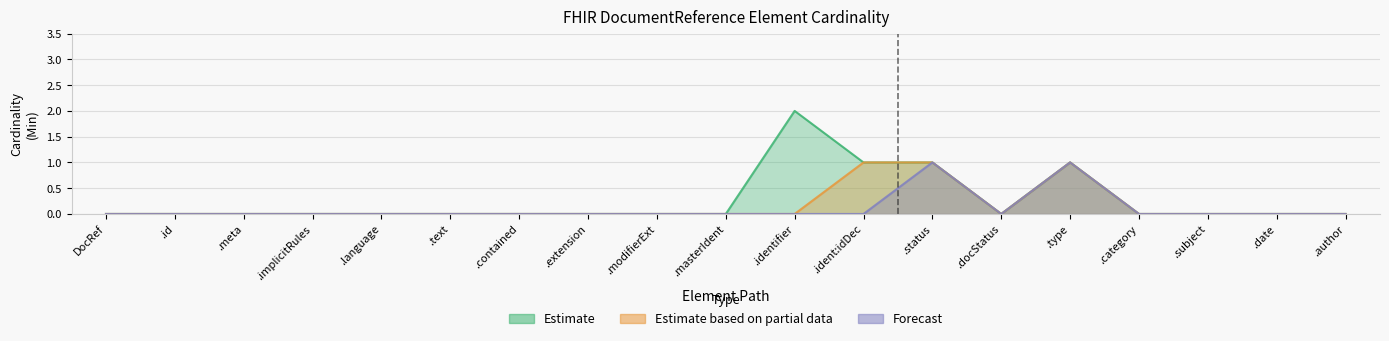

How many lines are shown in the chart?

3